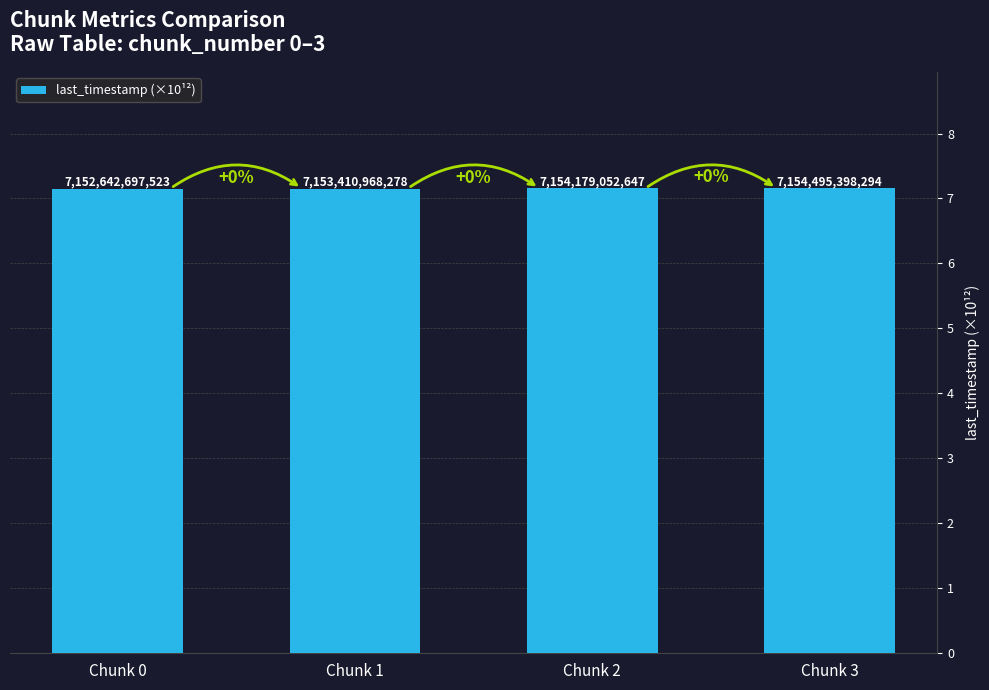

Count the values in the range 7 to 8.

4